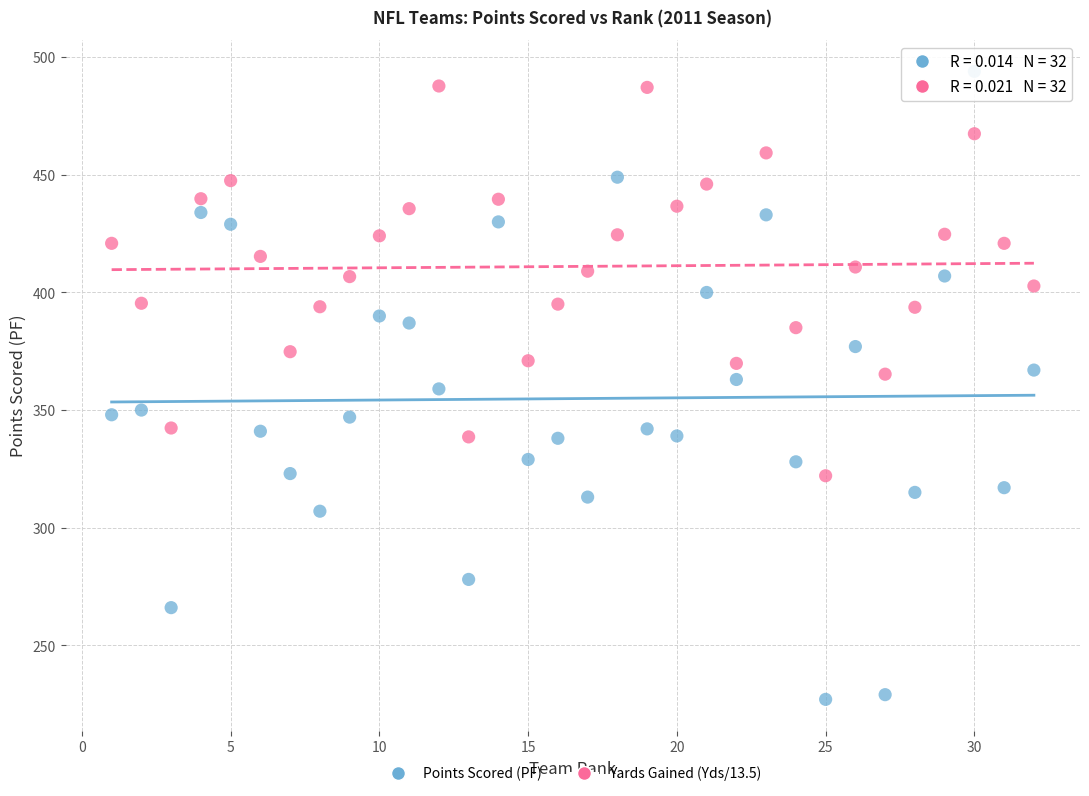

Which series contains the highest Y value?

Points Scored (PF)